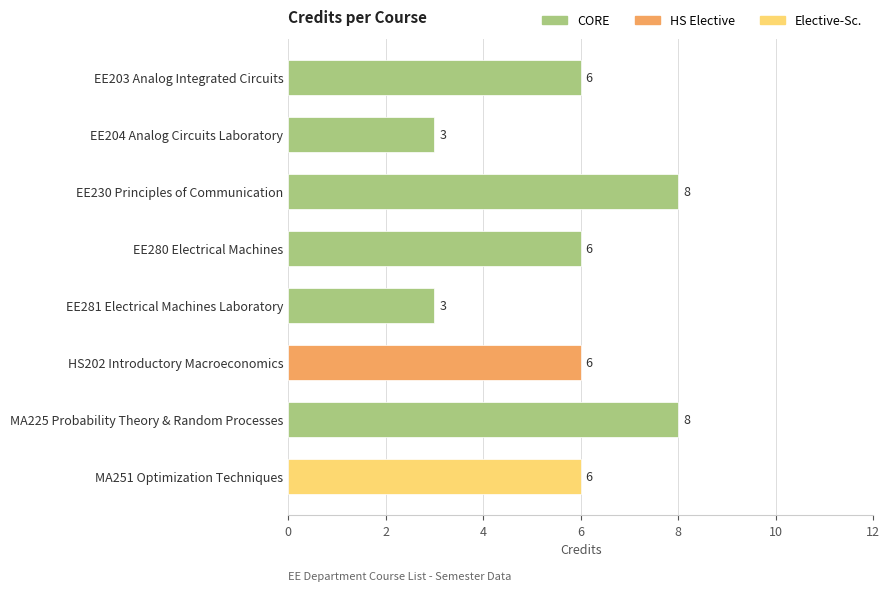

Is it true that the value at EE280 Electrical Machines is 6?

True